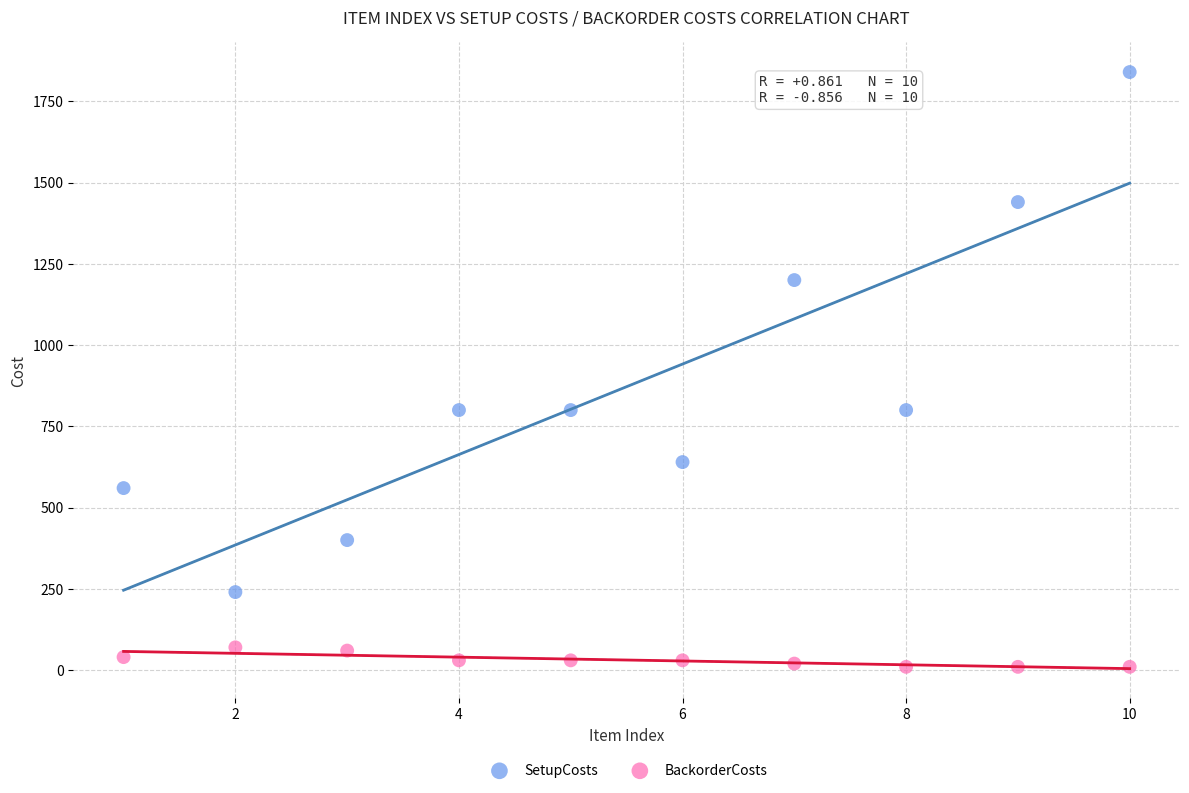

Across all data points, what is the range of Y values (max minus min)?

1830